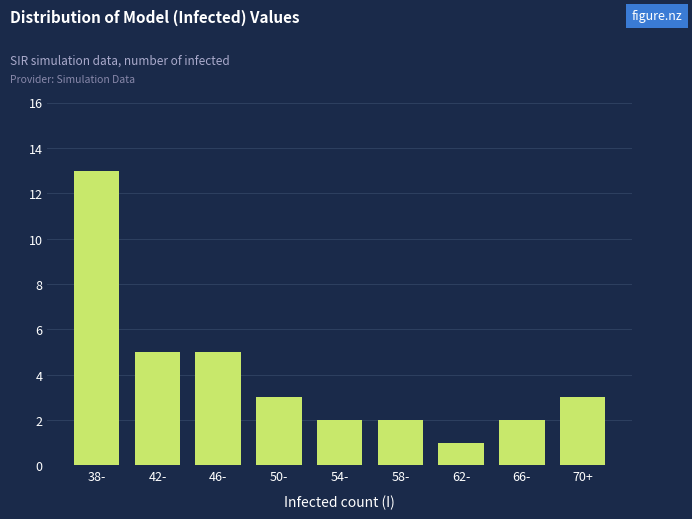

Reading left to right, list all the values displayed in this chart.

38-=13	42-=5	46-=5	50-=3	54-=2	58-=2	62-=1	66-=2	70+=3